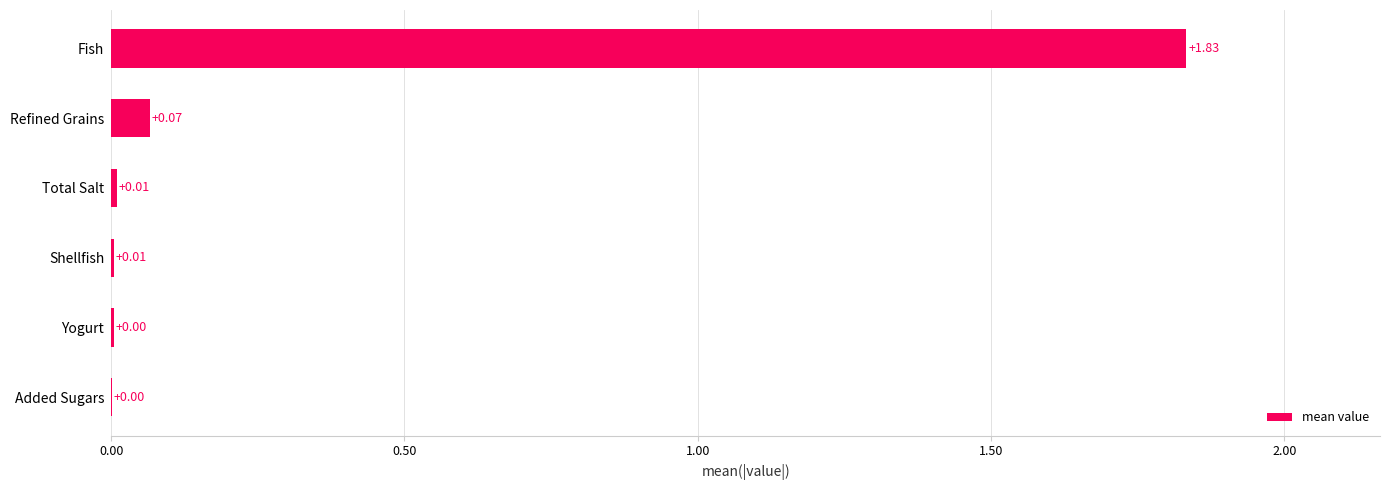

At which category does the chart reach its peak across all series?

Fish